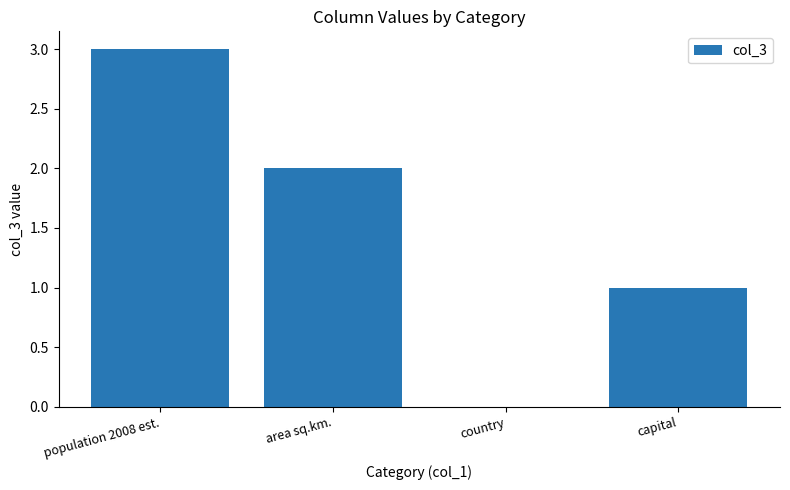

What is the ratio of the value at population 2008 est. to the value at area sq.km.?

1.5